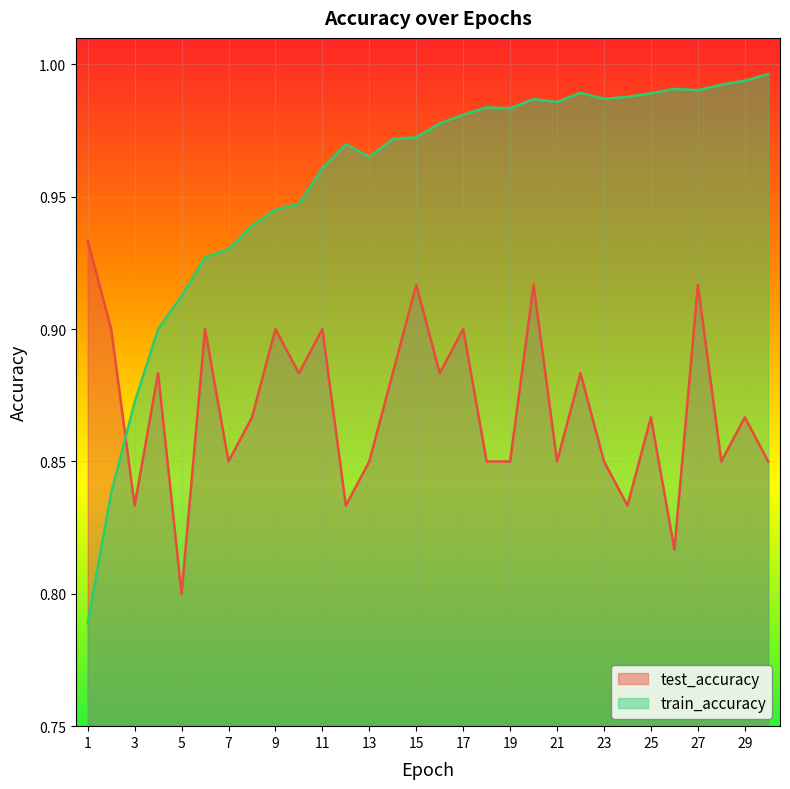

Between which two adjacent categories do train_accuracy and test_accuracy first intersect?

2 and 3